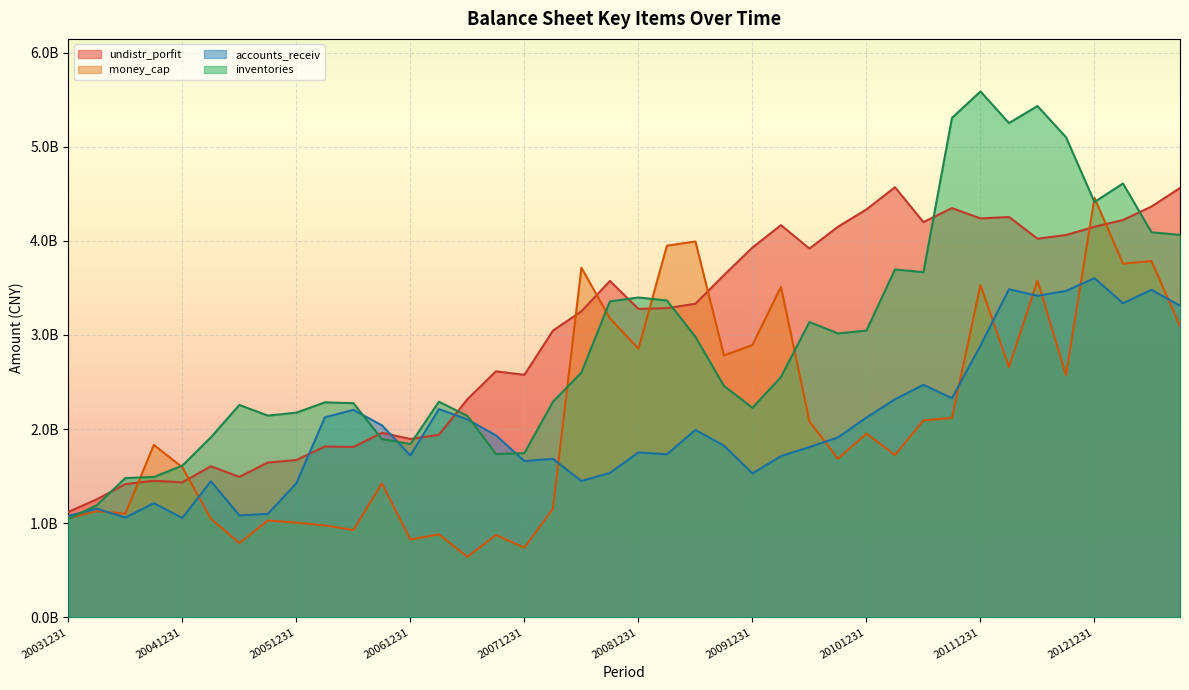

At which category does inventories reach its first local valley?

20050930